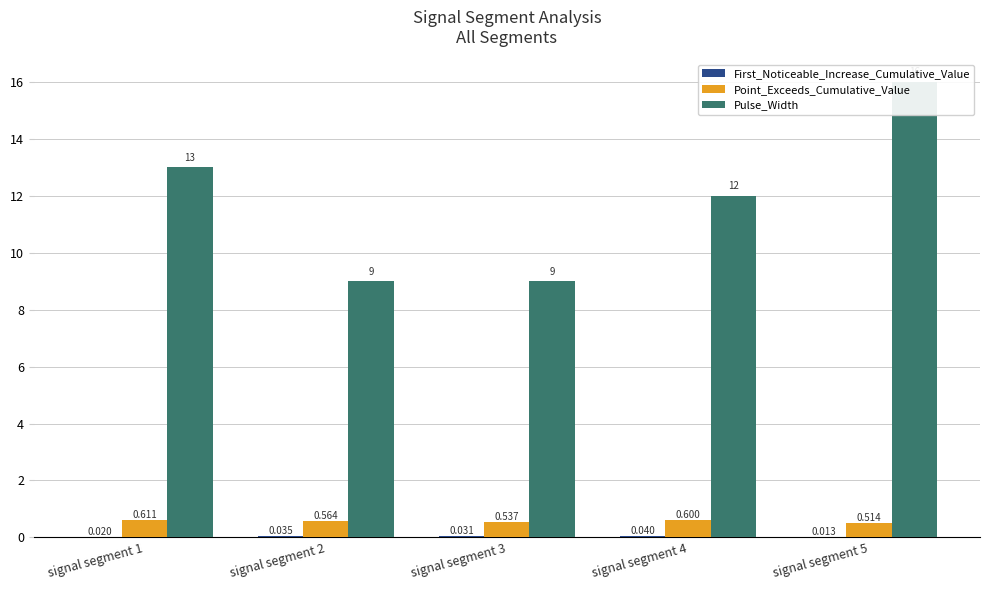

What is the difference between the maximum and minimum values in the Pulse_Width series?

7.0